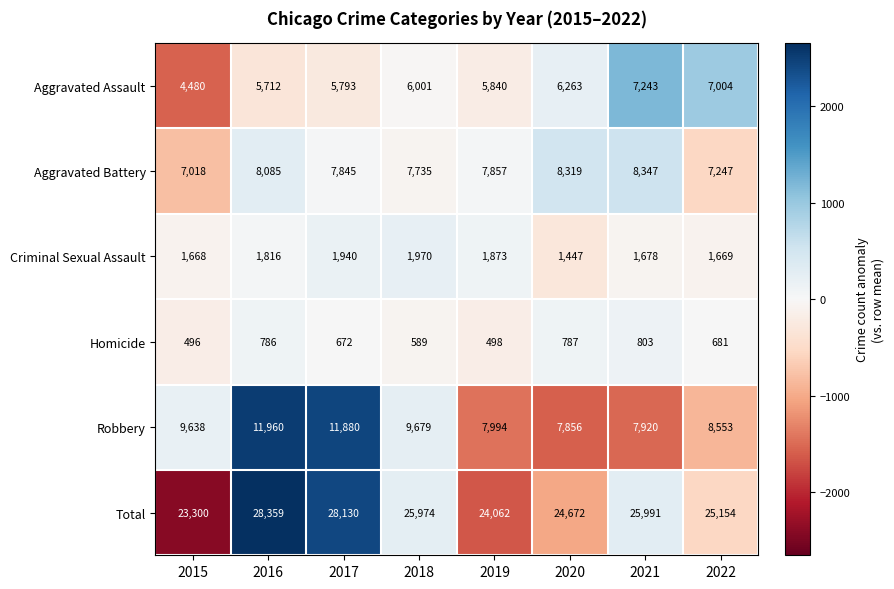

Count the number of data series in this chart.

6